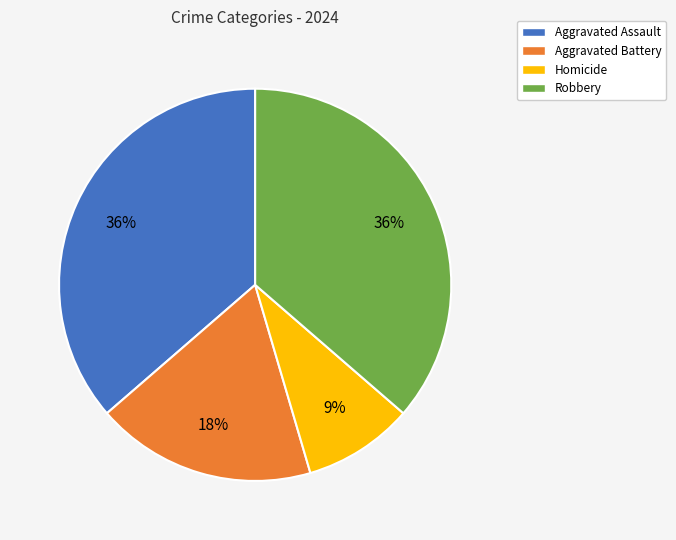

To the nearest percent, what percentage of the pie is Robbery?

36%